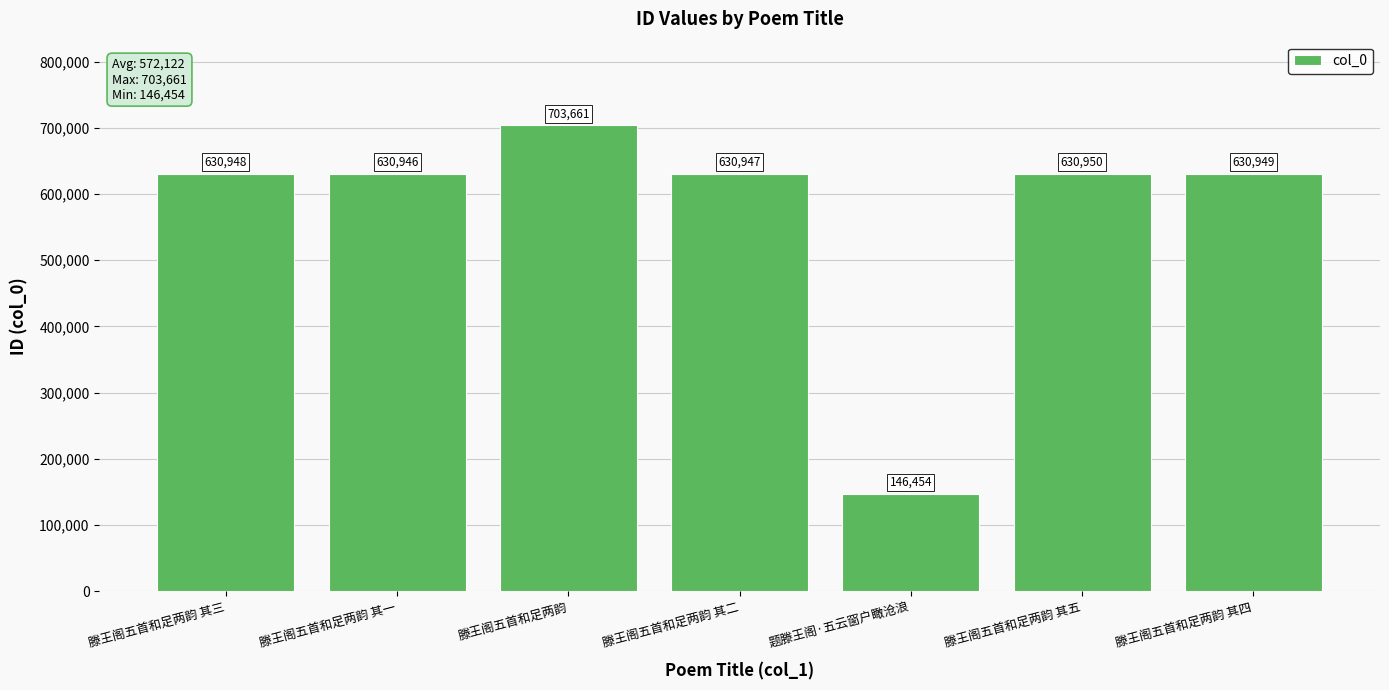

How many bars are there in total?

7